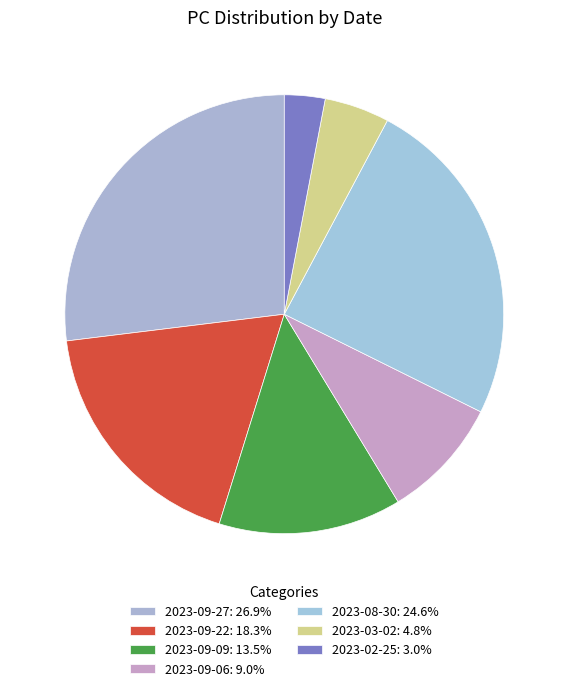

To the nearest percent, what is the difference between the 2023-02-25 and 2023-03-02 slice percentages?

2%